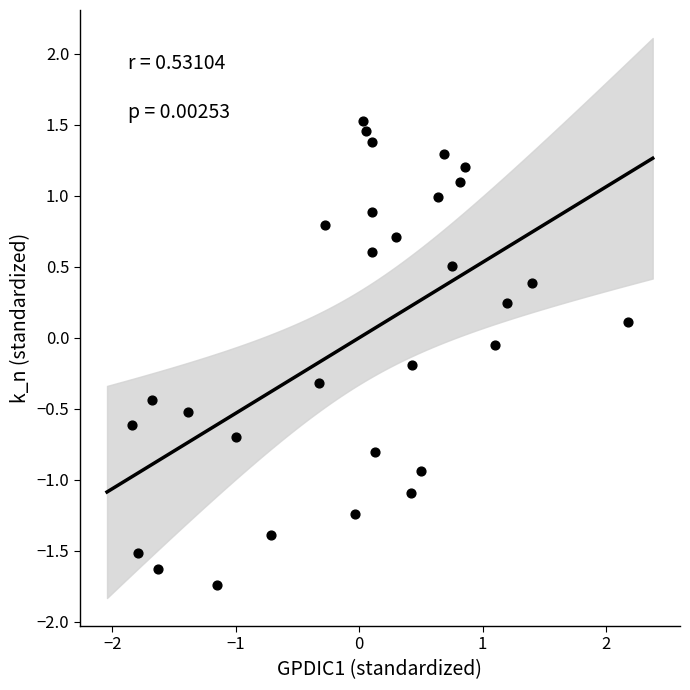

What is the range of Y values (max minus min)?

3.3